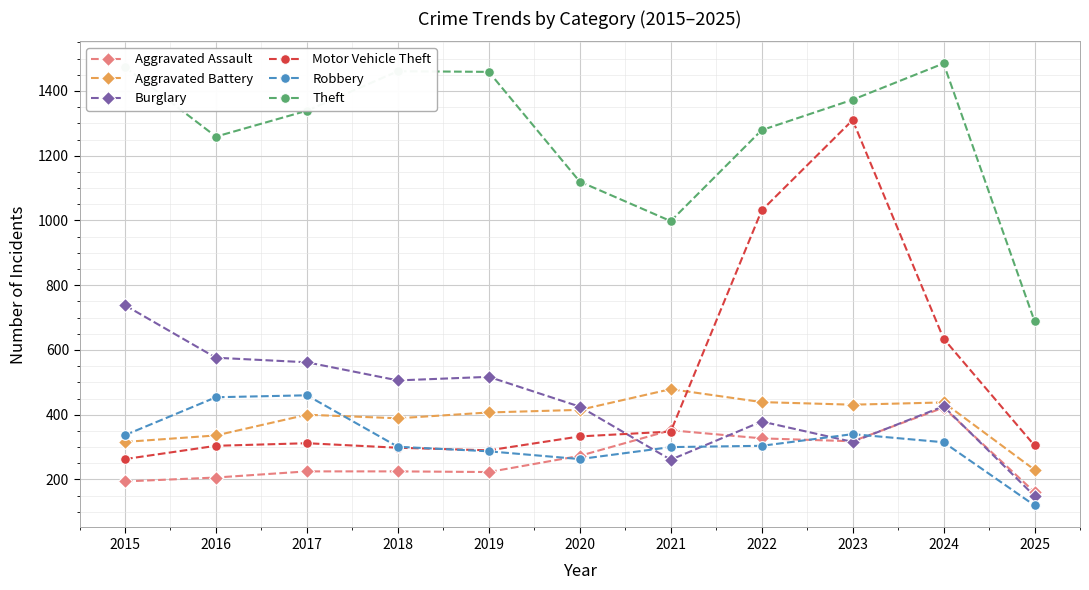

In Theft, how many points are lower than both neighbors (excluding endpoints)?

2